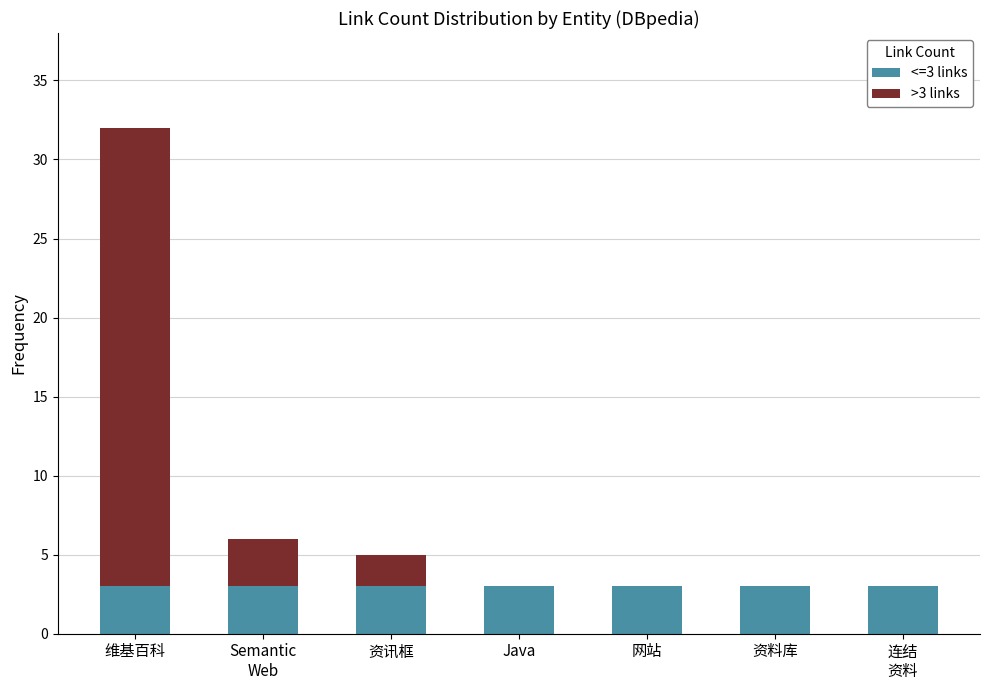

What is the total value across all series at Java?

3